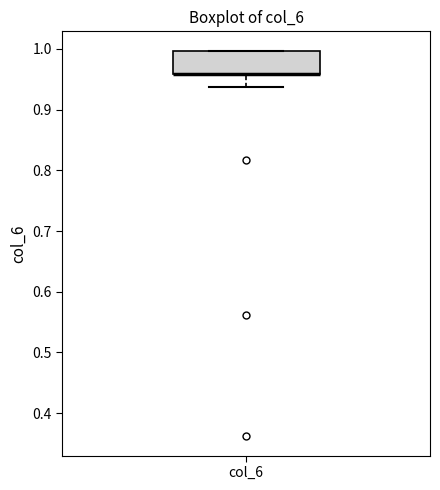

Where is the upper edge of the box for col_6 on the y-axis? The values are not printed on the chart, so give them approximately, as read against the axis.

1.00